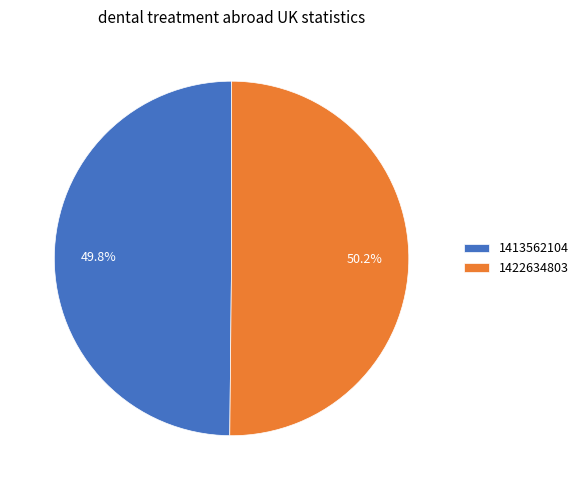

Is it true that 1413562104 is 50% of the pie?

True